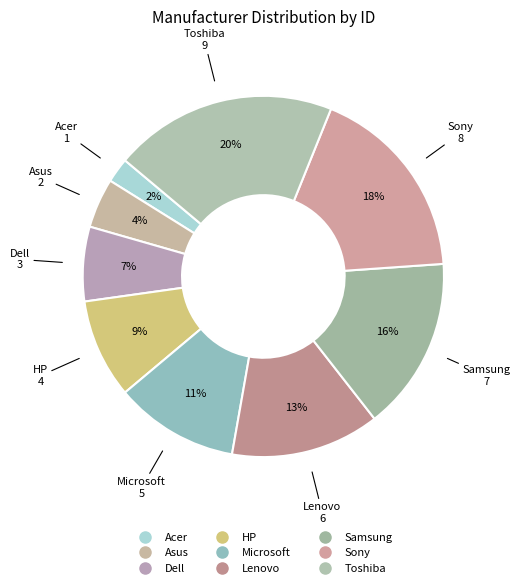

Count the number of slices in the pie.

9